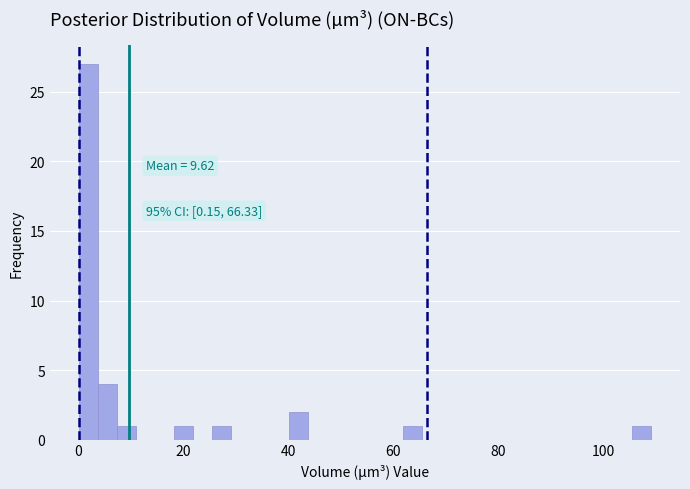

Read against the x-axis, roughly where is the centre of the tallest bar?

2